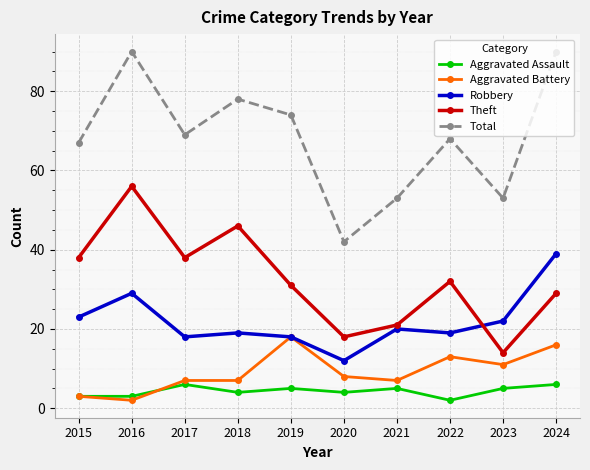

Rank the series at 2018 from lowest to highest value.

Aggravated Assault, Aggravated Battery, Robbery, Theft, Total